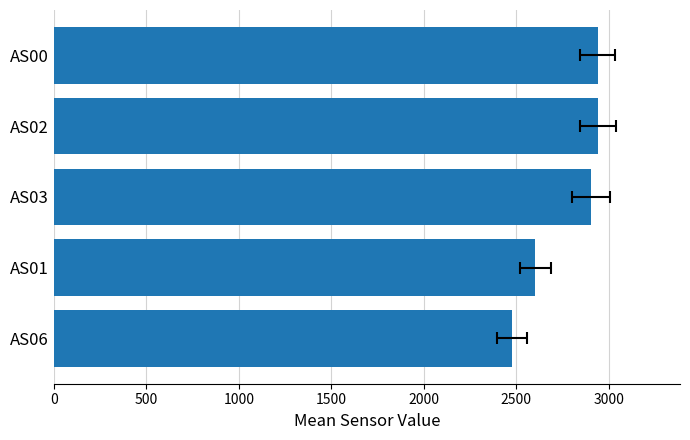

How many data points are above 2903?

3